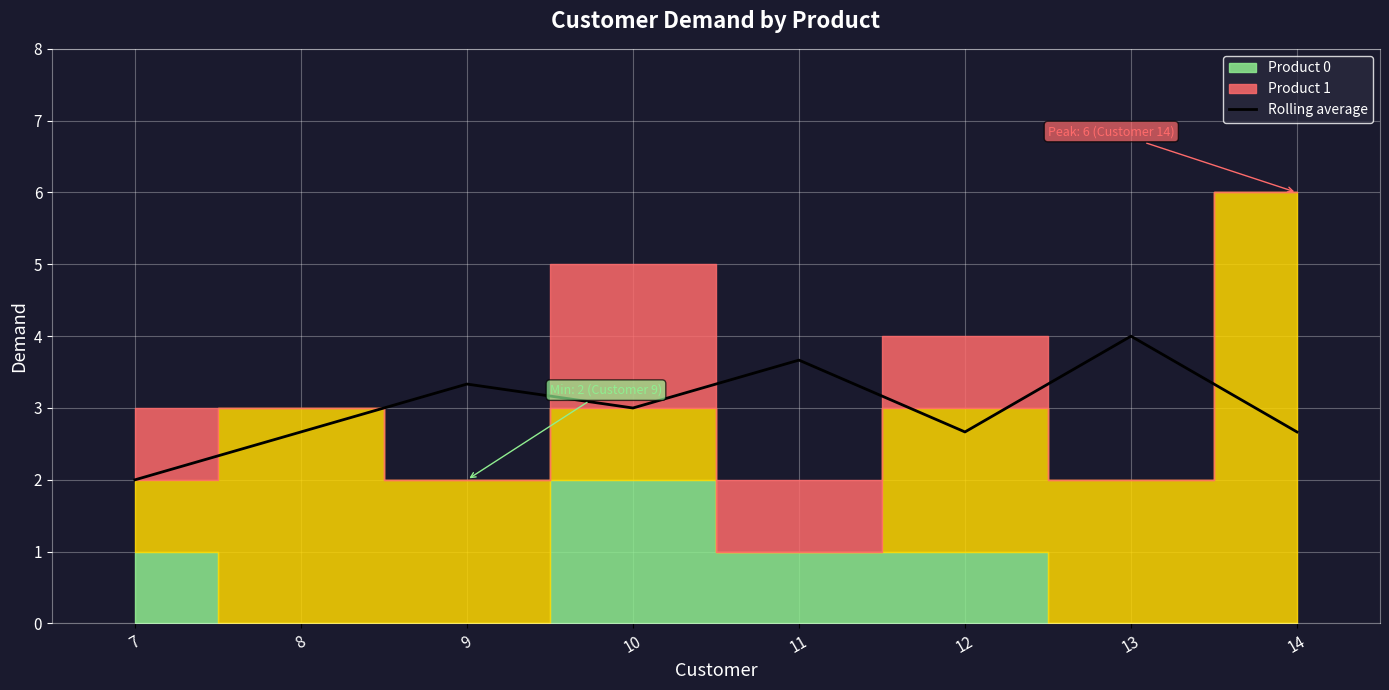

What is the minimum value shown in the chart?

2.0